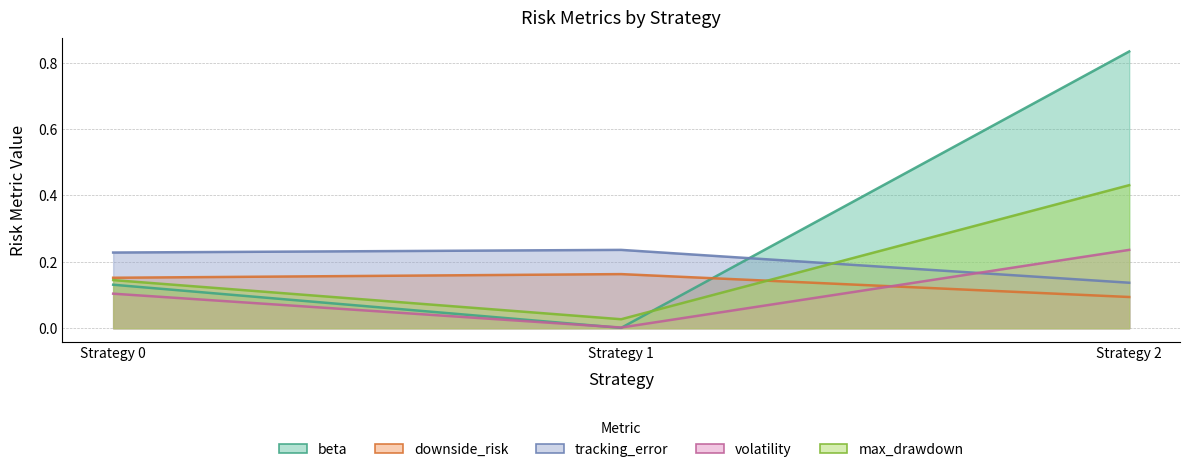

Which has a higher value, Strategy 2 or Strategy 0?

Strategy 2